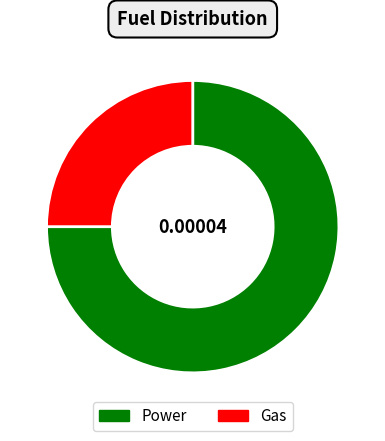

Is the sum of Power and Gas greater than half?

Yes